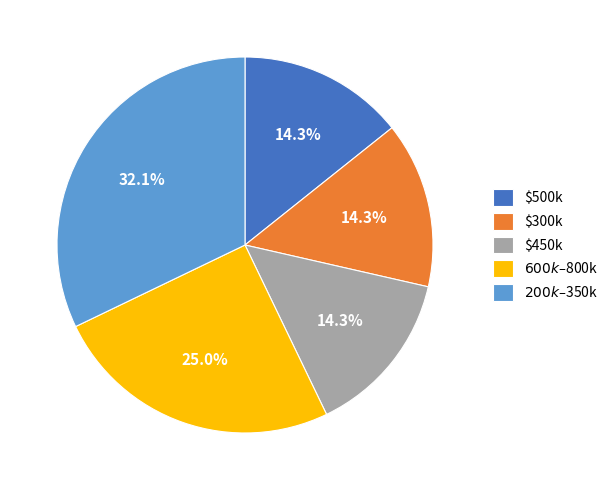

What percentage is the $300k slice, to the nearest percent?

14%